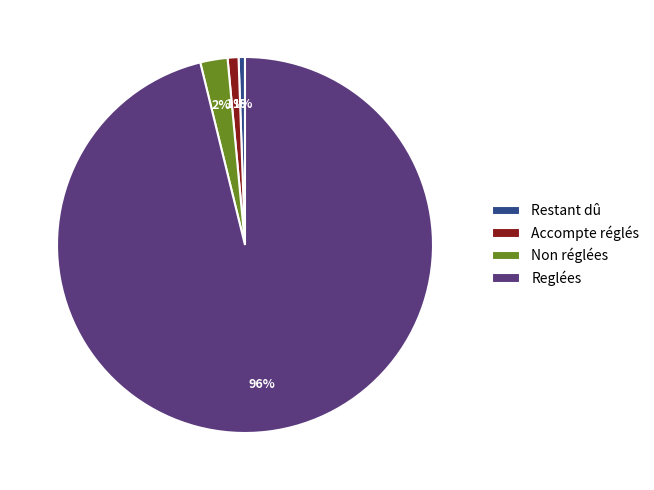

Does any single category account for the majority?

Yes